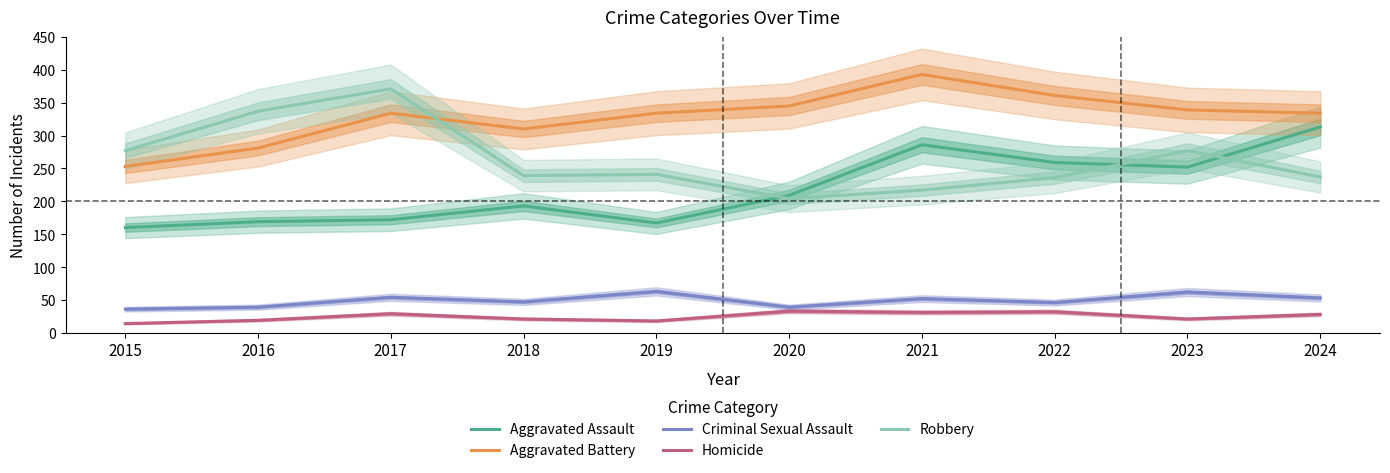

List the series in order of their peak value, lowest first.

Homicide, Criminal Sexual Assault, Aggravated Assault, Robbery, Aggravated Battery